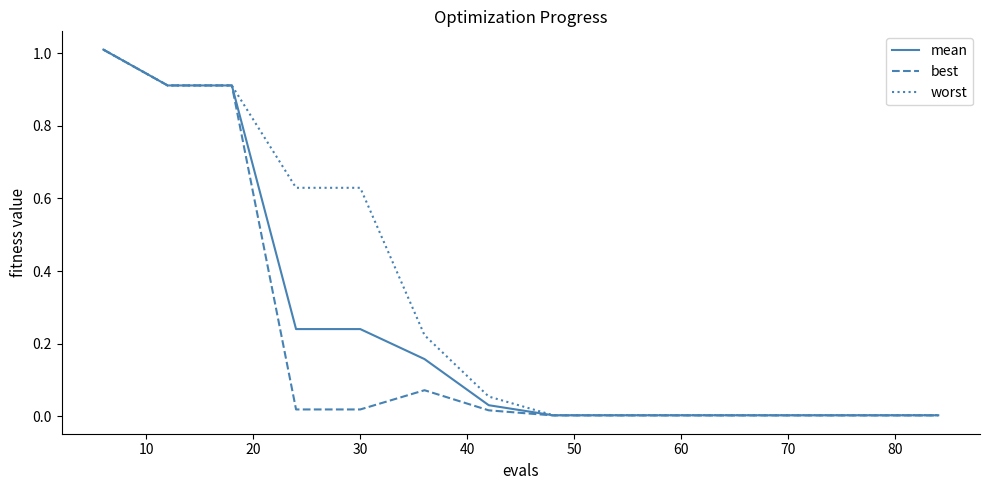

List the series in order of their overall mean, lowest first.

best, mean, worst